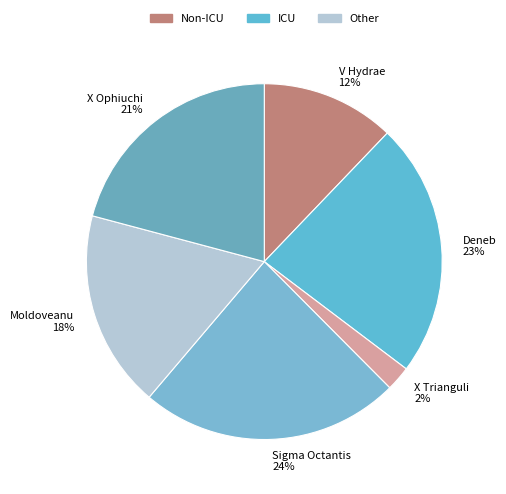

Which has a higher value, Deneb or X Trianguli?

Deneb